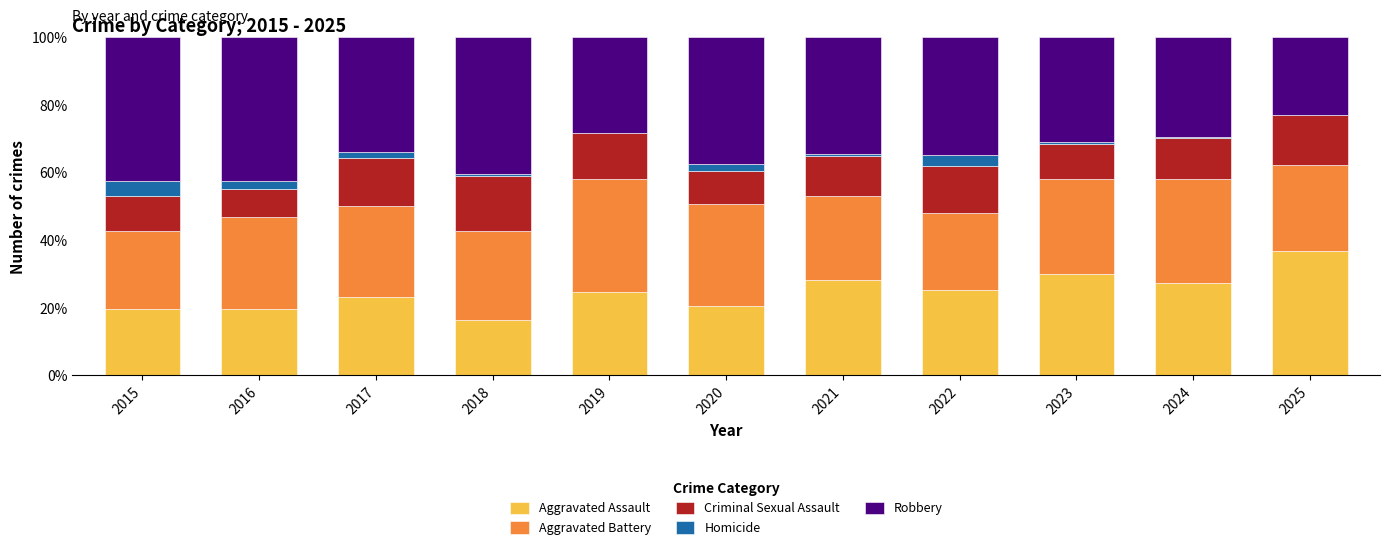

What is the sum of all Aggravated Assault values?

271.2